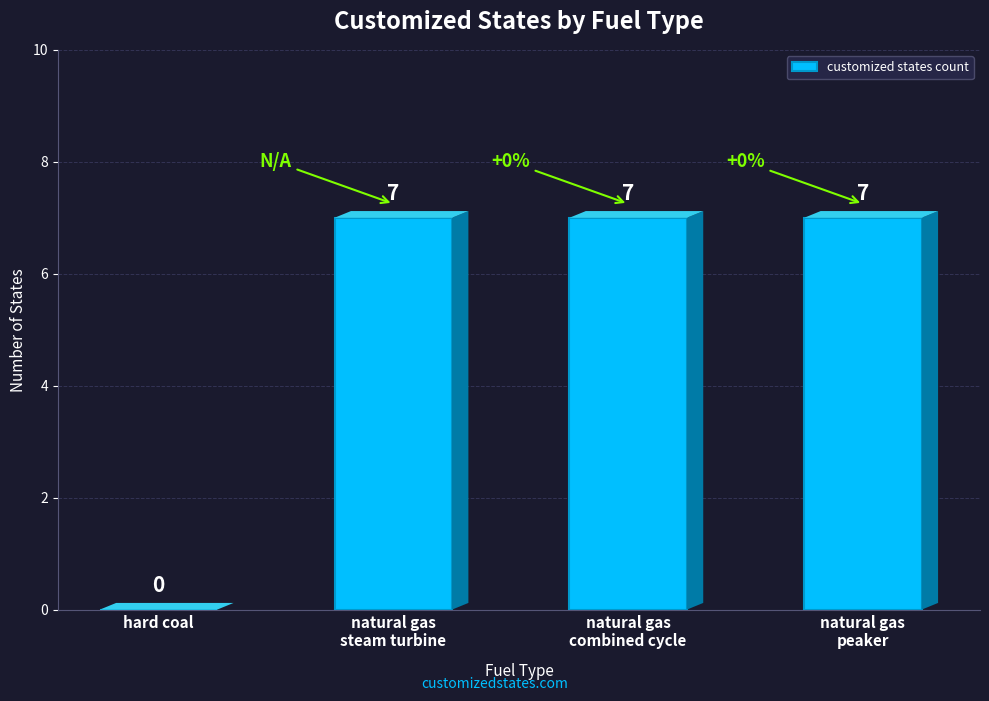

How many data points does each series have?

4